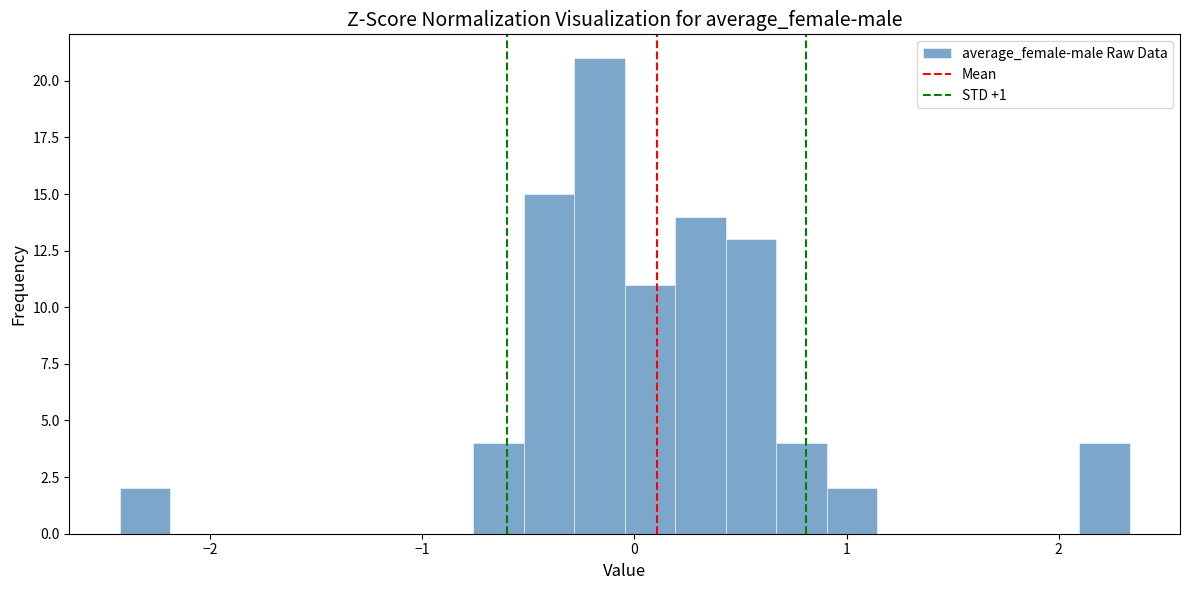

Around what value on the x-axis is the tallest bar? Give the approximate position of its centre, as read against the axis.

-0.2